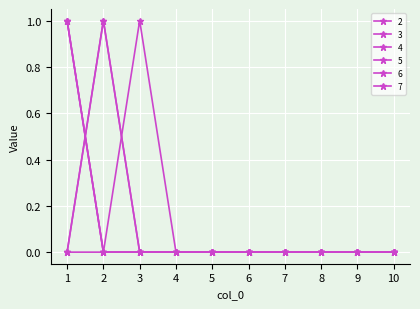

Which series ends up on top after the final intersection of 2 and 6?

6